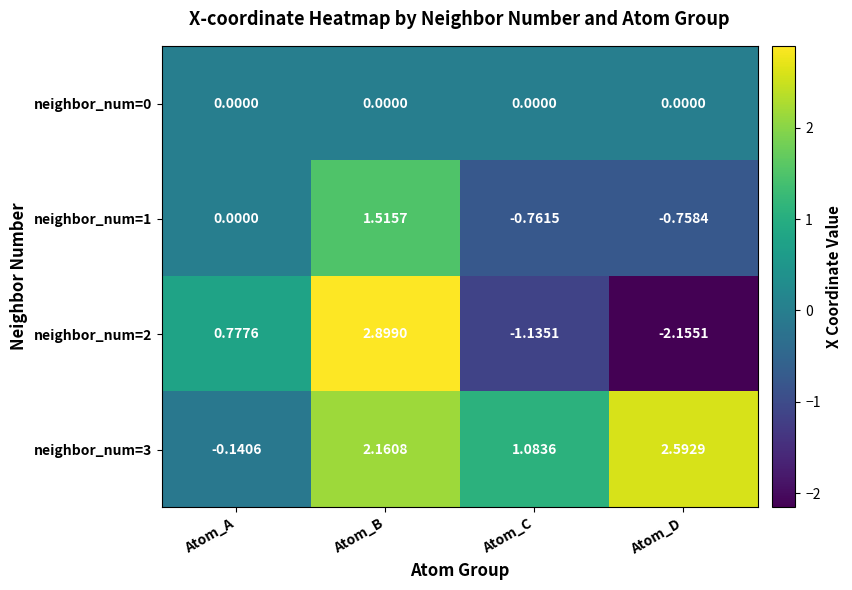

Which category has the highest value across all series?

Atom_B